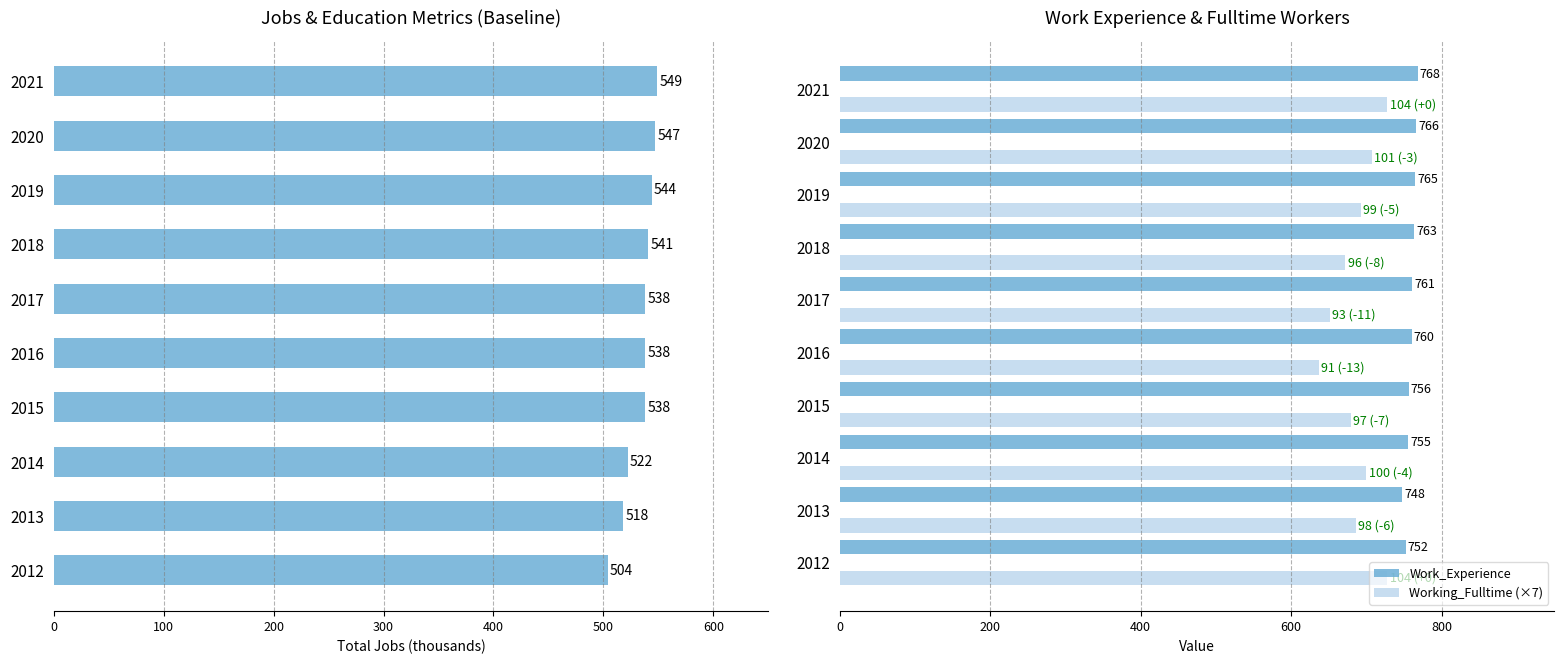

Which series has the largest range (max minus min)?

Working_Fulltime (×7)